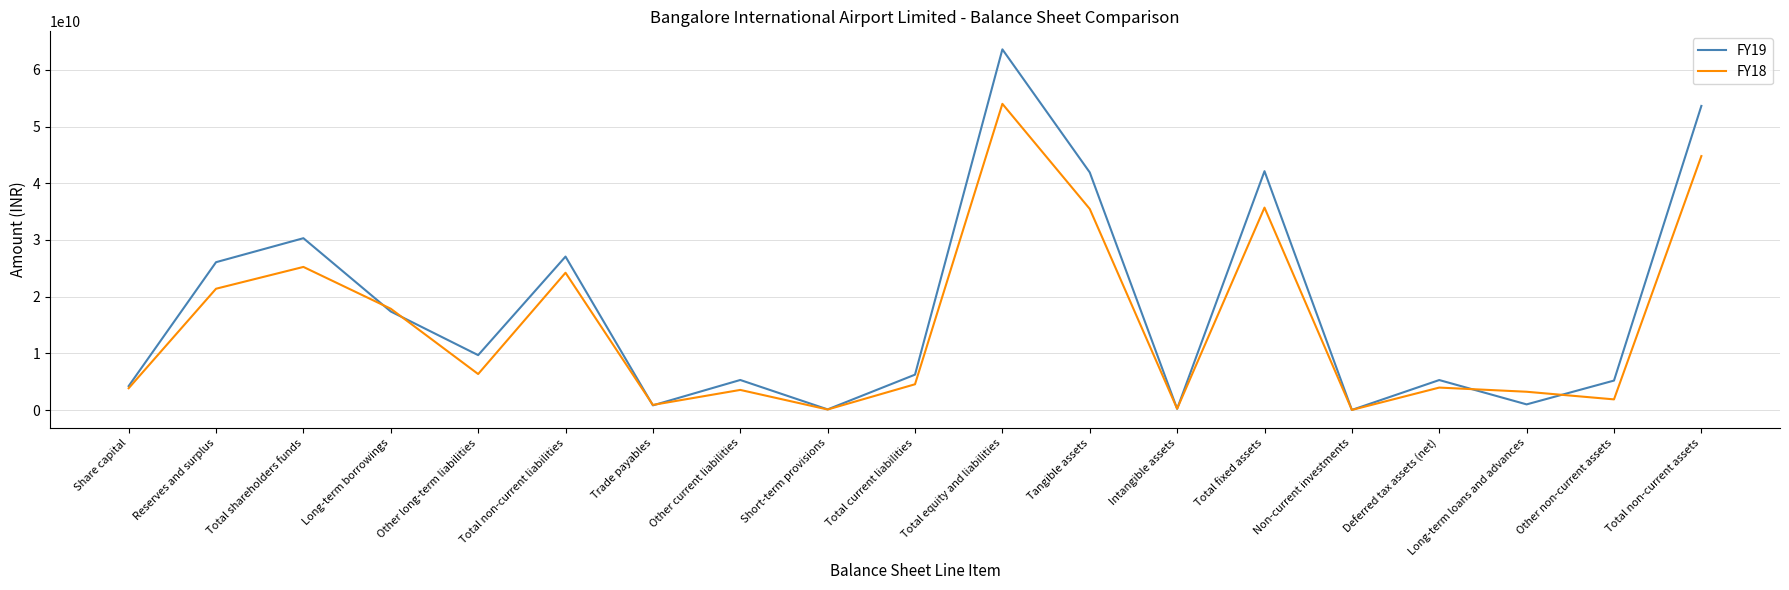

Which series has the largest total across all categories?

FY19